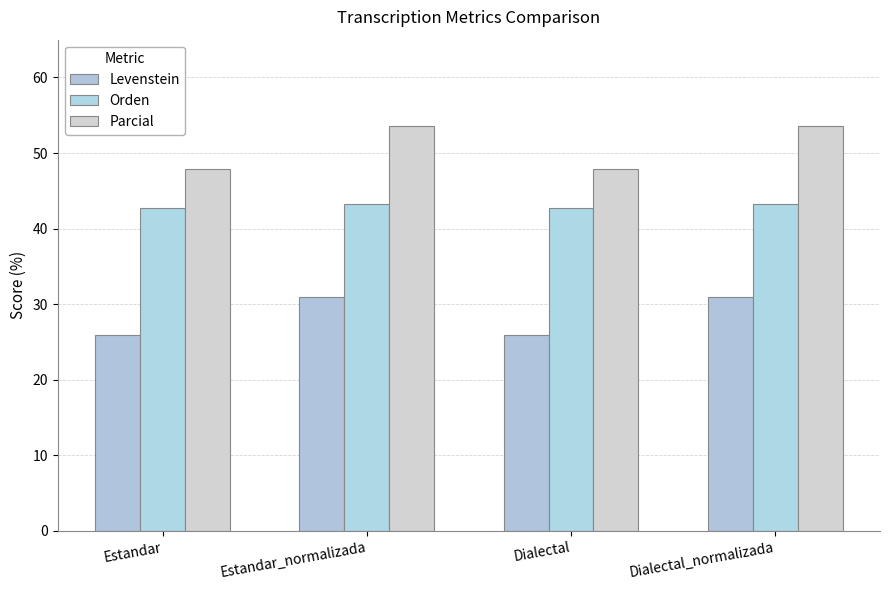

Is it true that Parcial equals 13.5 at Estandar?

False